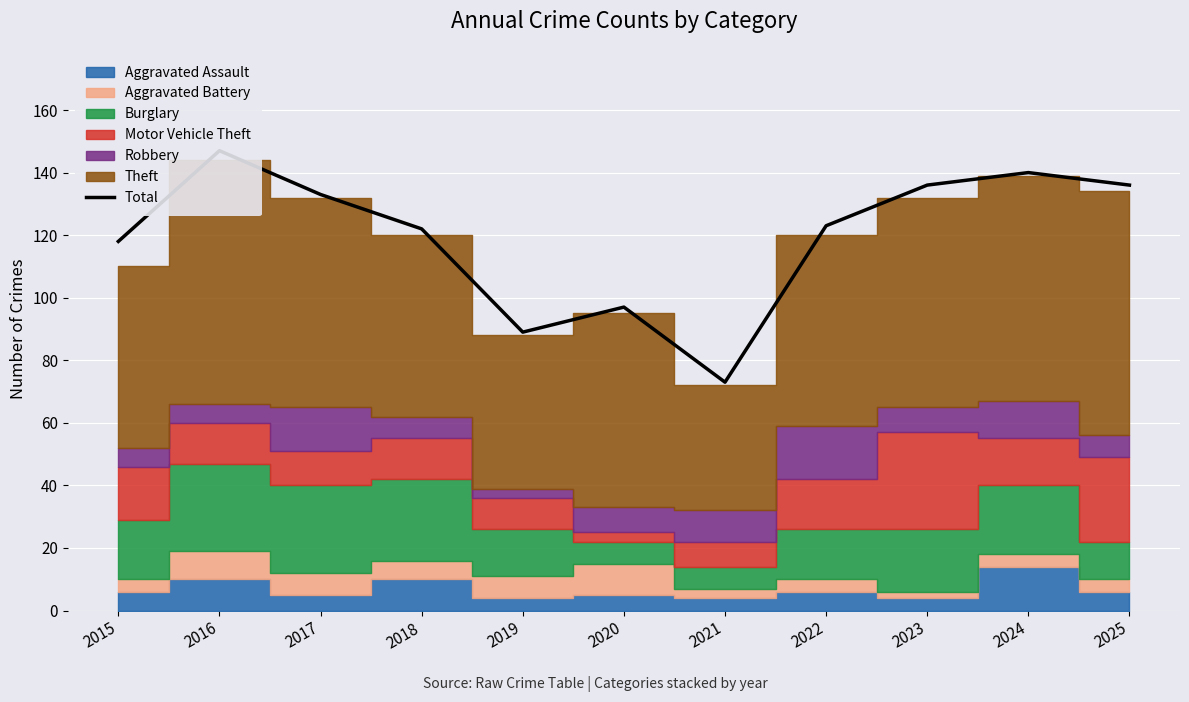

List the labels in order of value, largest first.

2016, 2024, 2023, 2025, 2017, 2022, 2018, 2015, 2020, 2019, 2021